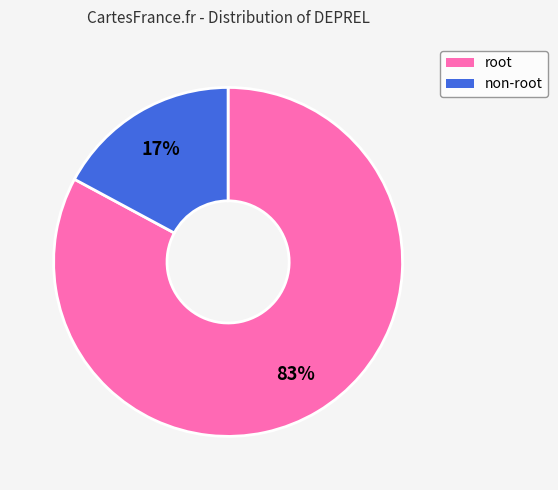

Which slice is the smallest?

non-root